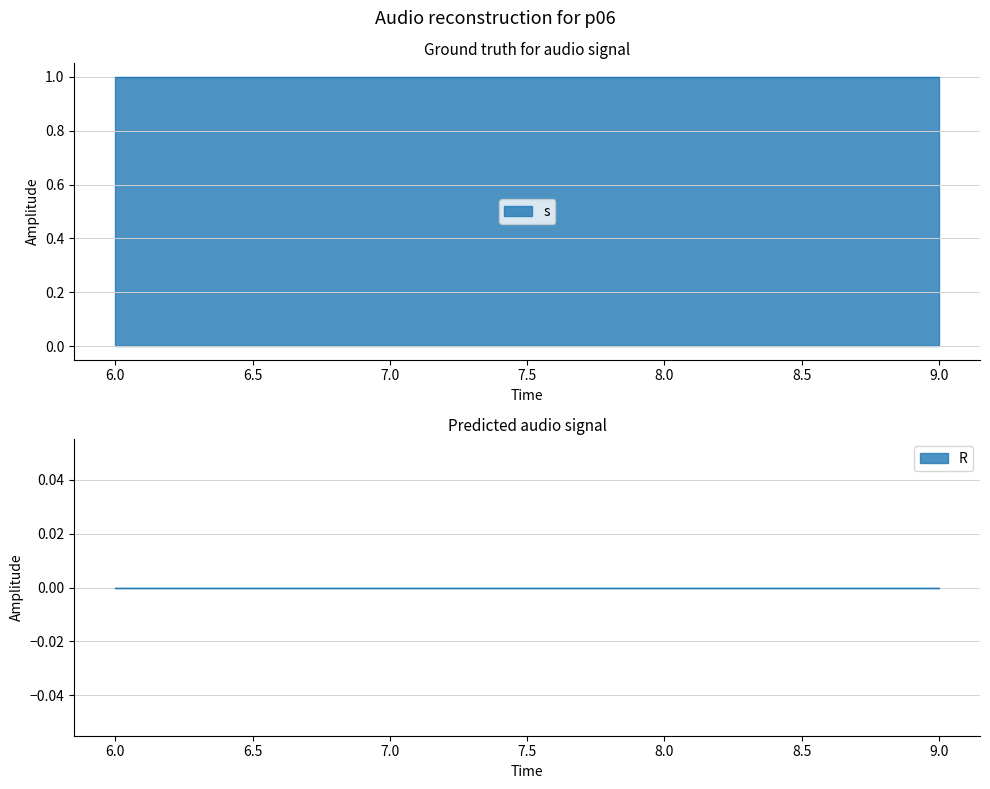

Which category has the lowest value in the R series?

6